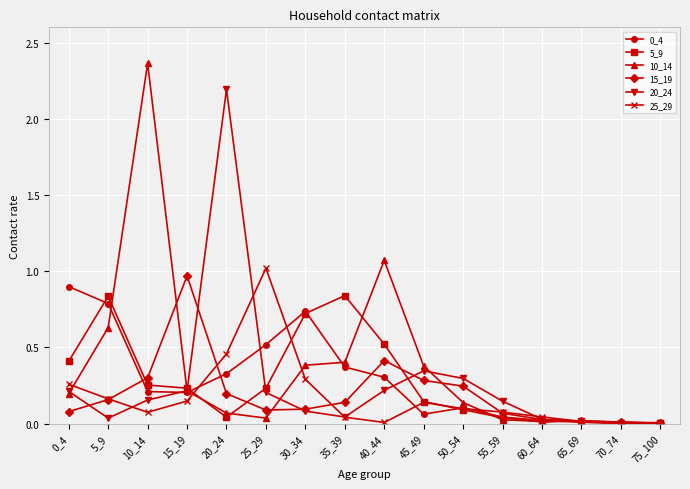

Where is the first local maximum for 15_19?

15_19